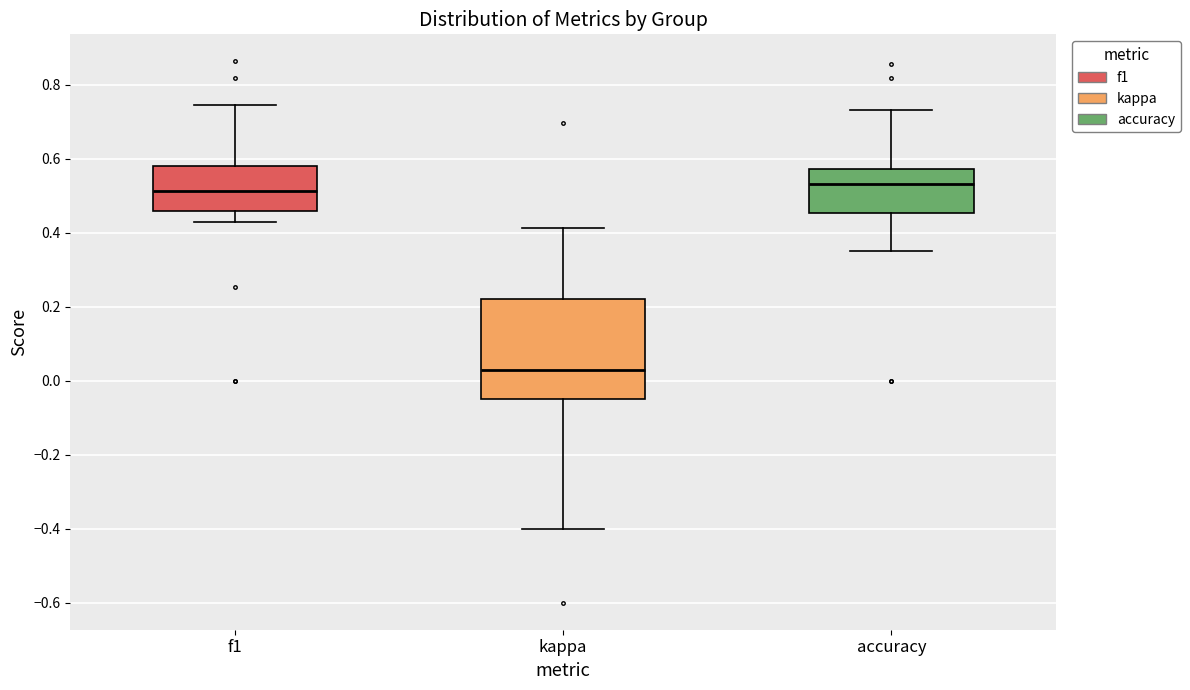

Comparing the boxes themselves (not the whiskers), which one is the tallest?

kappa